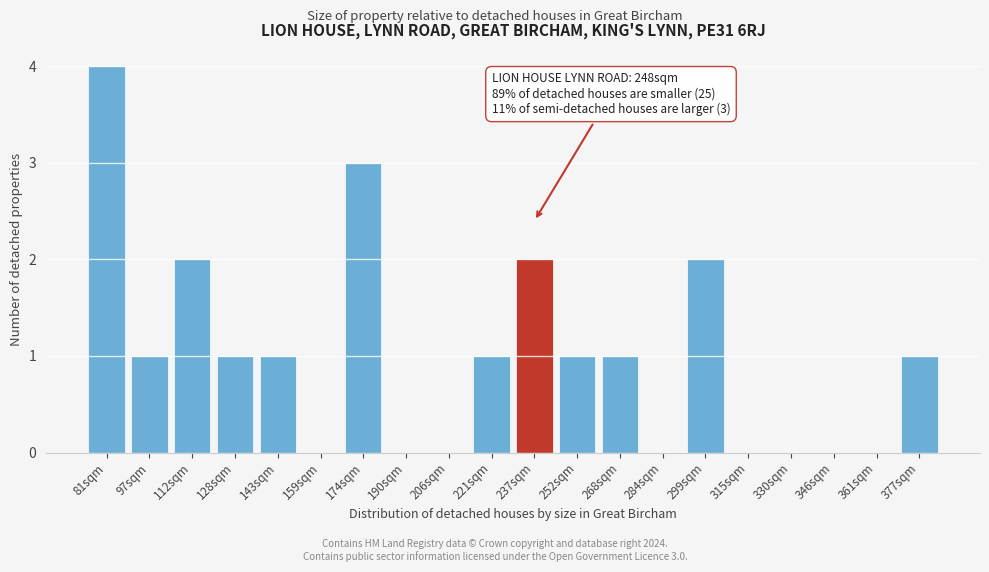

Reading left to right, extract all data points from this chart.

81sqm=4	97sqm=1	112sqm=2	128sqm=1	143sqm=1	159sqm=0	174sqm=3	190sqm=0	206sqm=0	221sqm=1	237sqm=2	252sqm=1	268sqm=1	284sqm=0	299sqm=2	315sqm=0	330sqm=0	346sqm=0	361sqm=0	377sqm=1